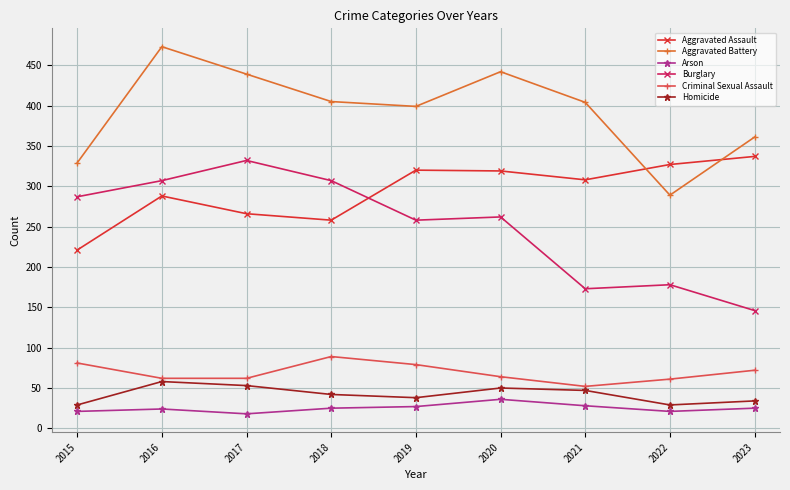

Which series has the largest total across all categories?

Aggravated Battery